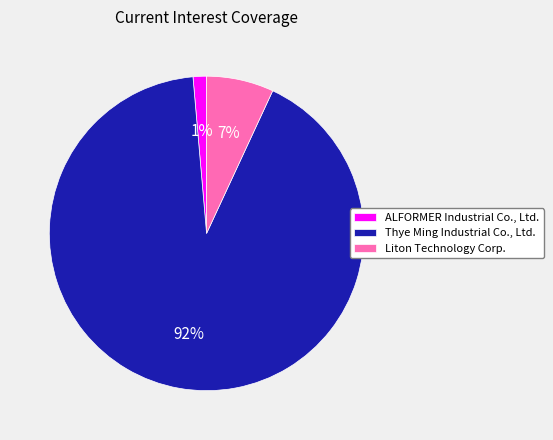

To the nearest percent, what is the difference between the Liton Technology Corp. and ALFORMER Industrial Co., Ltd. slice percentages?

6%